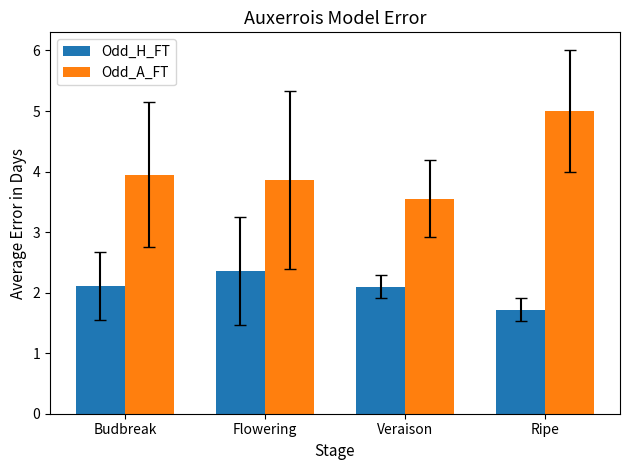

List the series in order of their peak value, lowest first.

Odd_H_FT, Odd_A_FT